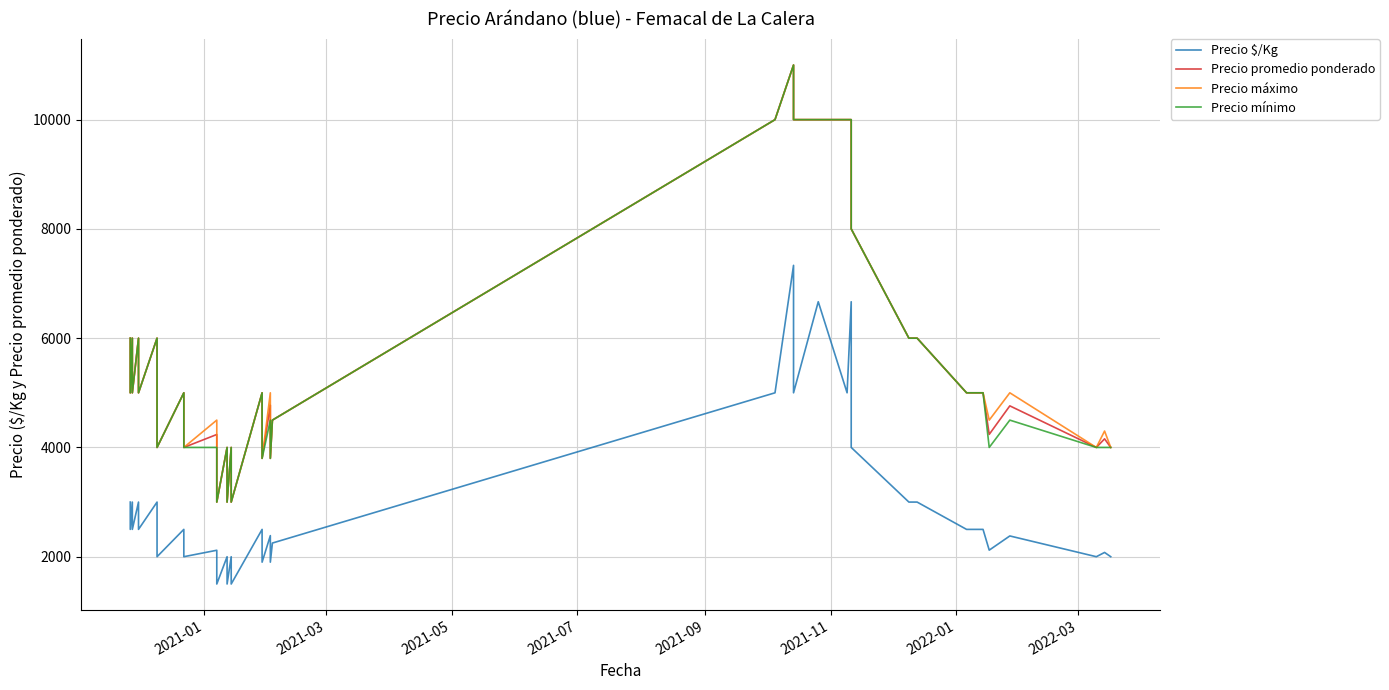

Reading left to right, what are all the values shown in this chart?

Precio $/Kg: 3000	2500	3000	2500	3000	2500	3000	2500	2374	2000	2500	2000	2118	1500	2000	1500	2000	1500	2500	1900	2386	1900	2250	5000	7333	5000	6667	5000	6667	5000	4000	3000	3000	2500	2500	2120	2380	2000	2078	2000
Precio promedio ponderado: 6000	5000	6000	5000	6000	5000	6000	5000	4748	4000	5000	4000	4237	3000	4000	3000	4000	3000	5000	3800	4773	3800	4500	10000	11000	10000	10000	10000	10000	10000	8000	6000	6000	5000	5000	4239	4761	4000	4157	4000
Precio máximo: 6000	5000	6000	5000	6000	5000	6000	5000	5000	4000	5000	4000	4500	3000	4000	3000	4000	3000	5000	3800	5000	3800	4500	10000	11000	10000	10000	10000	10000	10000	8000	6000	6000	5000	5000	4500	5000	4000	4300	4000
Precio mínimo: 6000	5000	6000	5000	6000	5000	6000	5000	4500	4000	5000	4000	4000	3000	4000	3000	4000	3000	5000	3800	4500	3800	4500	10000	11000	10000	10000	10000	10000	10000	8000	6000	6000	5000	5000	4000	4500	4000	4000	4000